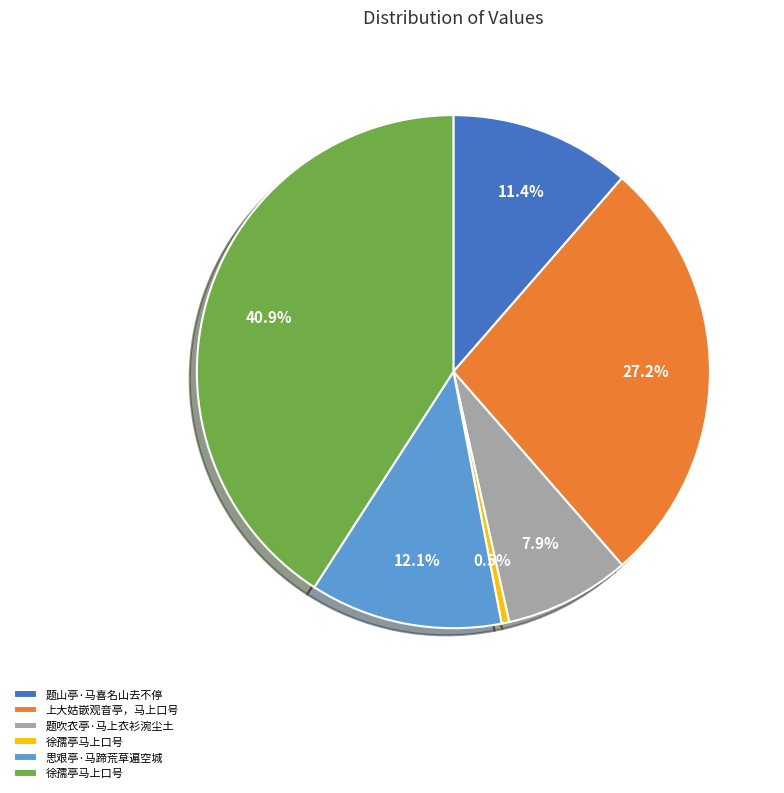

Is there a majority slice in this chart?

No